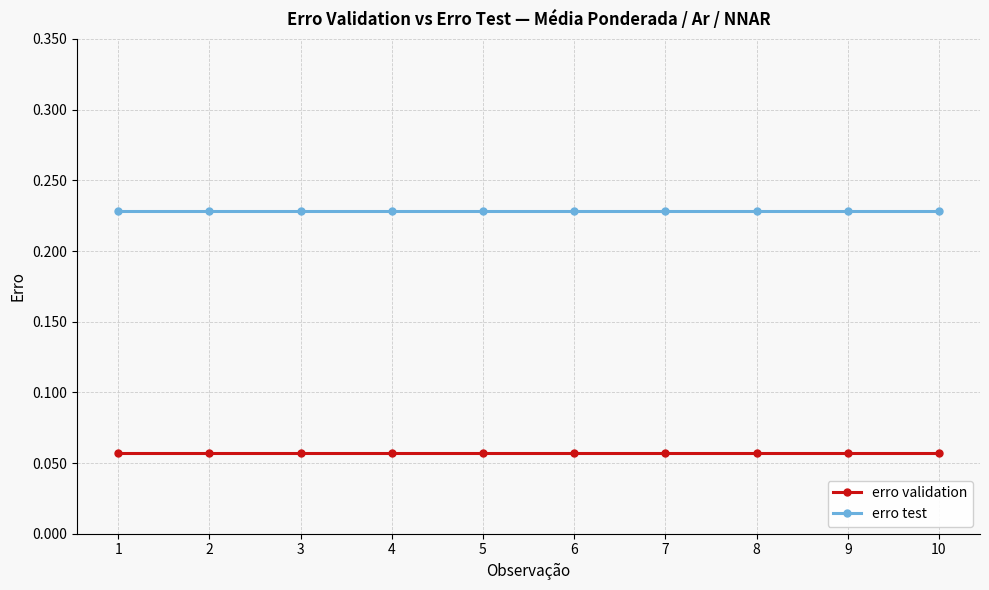

Is it true that erro validation equals 0.0 at 7?

False